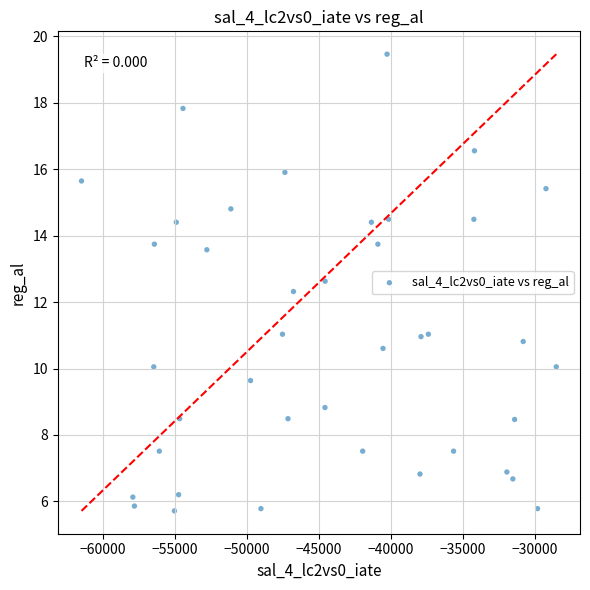

What Y value in the scatter plot is closest to 12?

12.3